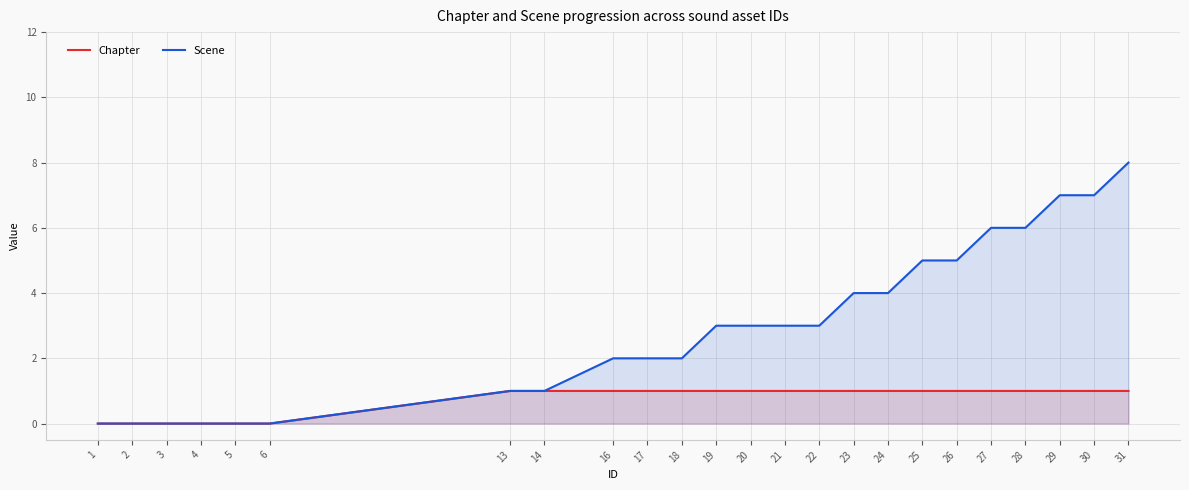

Which category has the lowest value across all series?

1